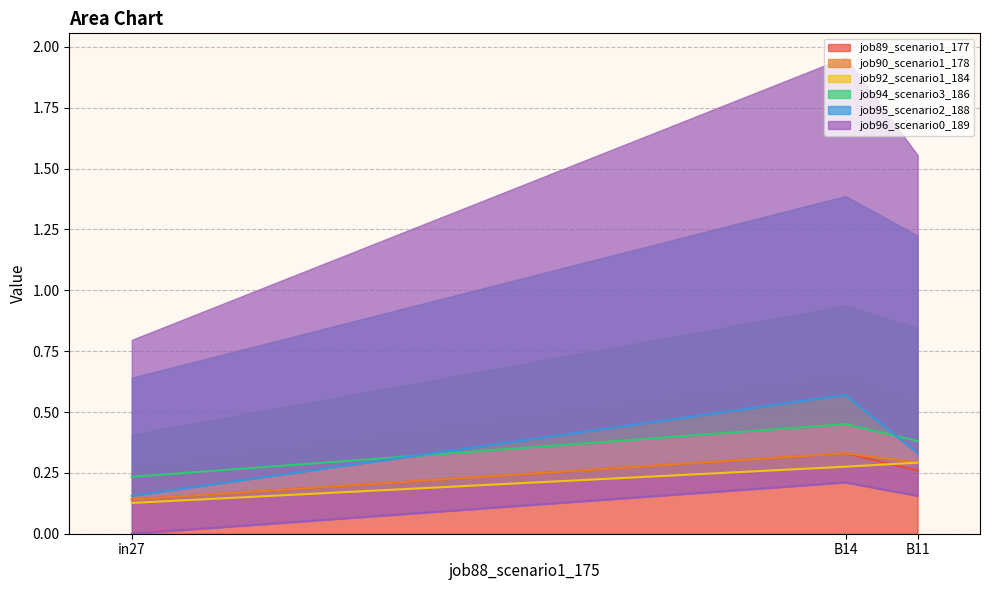

Reading left to right, list all the values displayed in this chart.

job89_scenario1_177: in27=0.1	B14=0.3	B11=0.3
job90_scenario1_178: in27=0.1	B14=0.3	B11=0.3
job92_scenario1_184: in27=0.1	B14=0.3	B11=0.3
job94_scenario3_186: in27=0.2	B14=0.5	B11=0.4
job95_scenario2_188: in27=0.2	B14=0.6	B11=0.3
job96_scenario0_189: in27=0.0	B14=0.2	B11=0.2